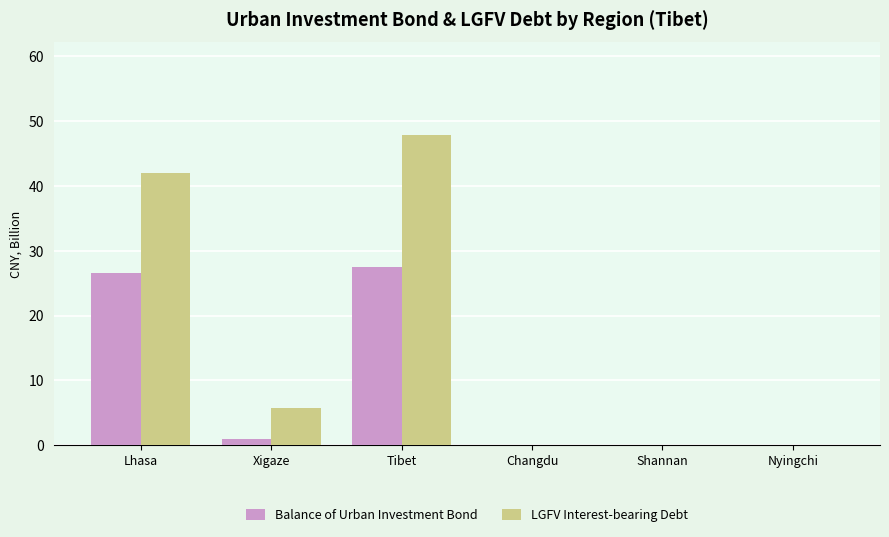

What is the sum of all Balance of Urban Investment Bond values?

55.1